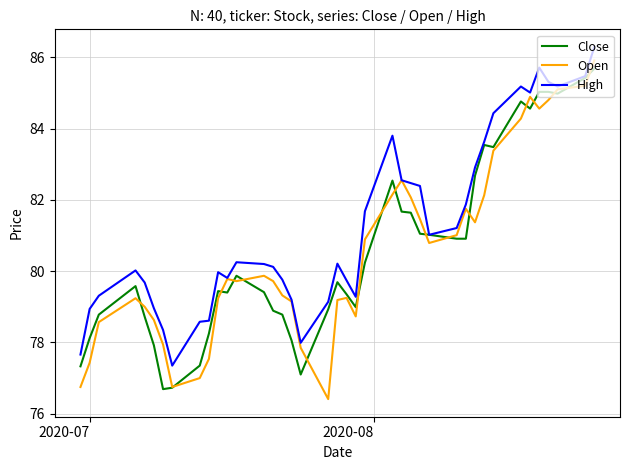

Which series has the largest total across all categories?

High